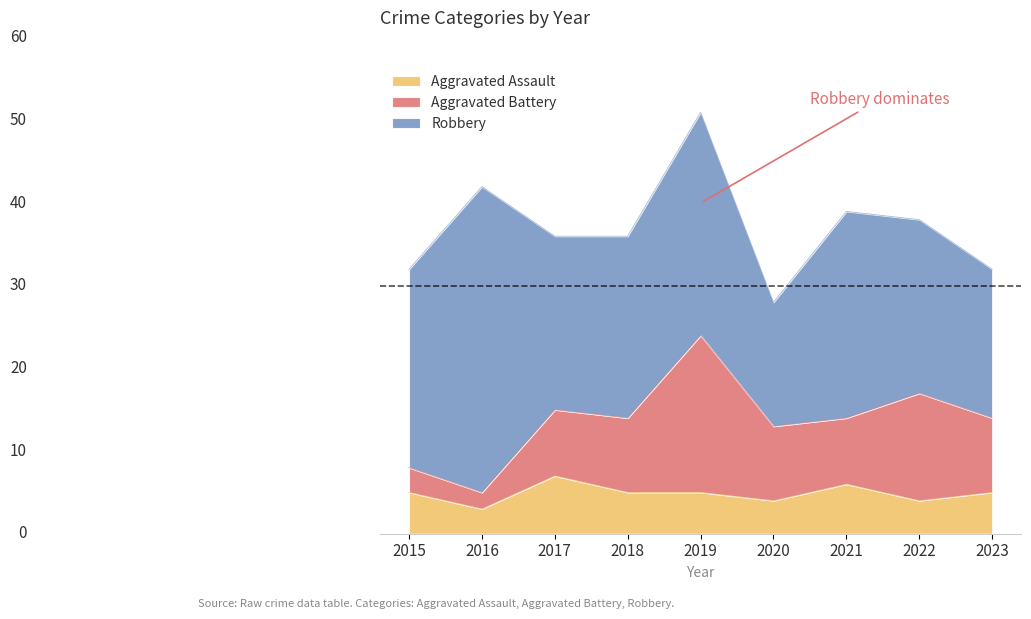

At which label does Aggravated Battery reach its peak?

2019